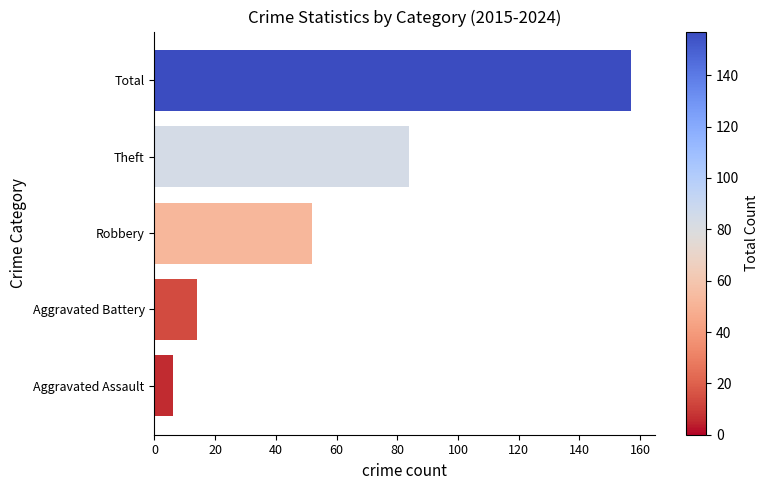

Reading bottom to top, list all the values displayed in this chart.

6	14	52	84	157